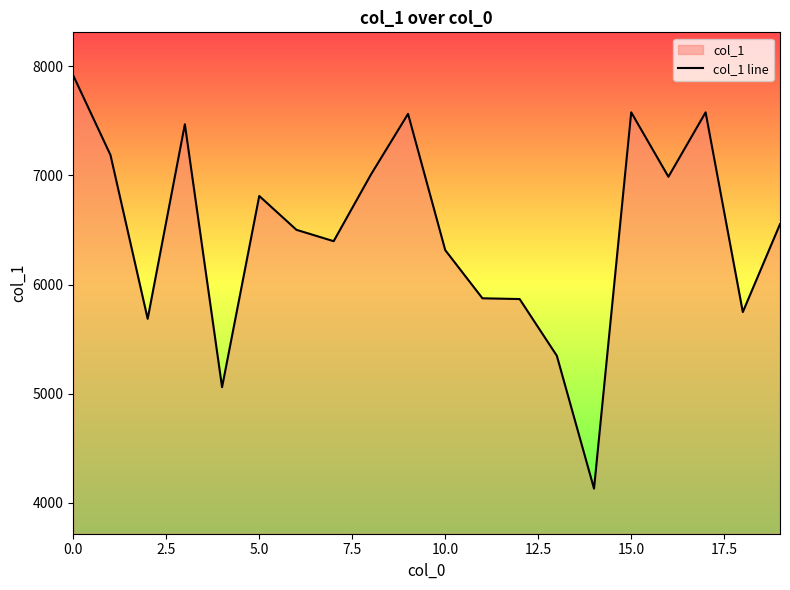

How many interior local valleys (lower than both neighbors) does the data have?

6